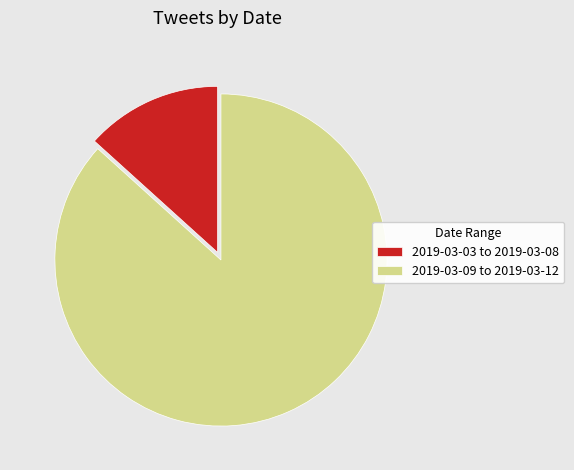

Is it true that 2019-03-03 to 2019-03-08 is 13% of the pie?

True